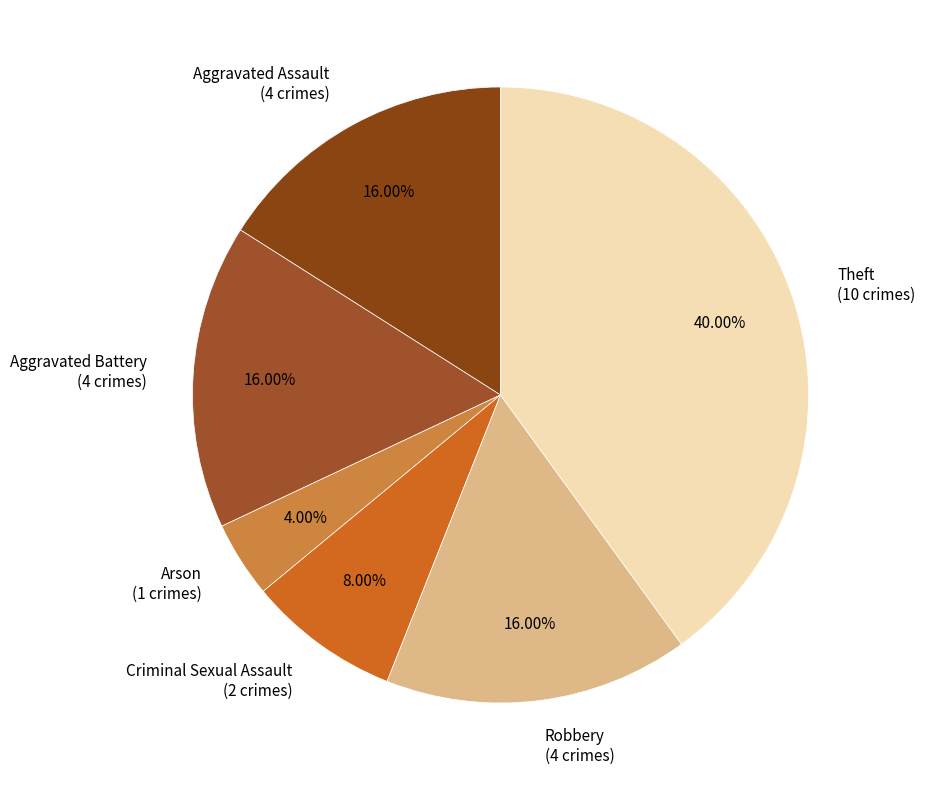

To the nearest percent, what is the difference between the largest and smallest slice percentages?

36%